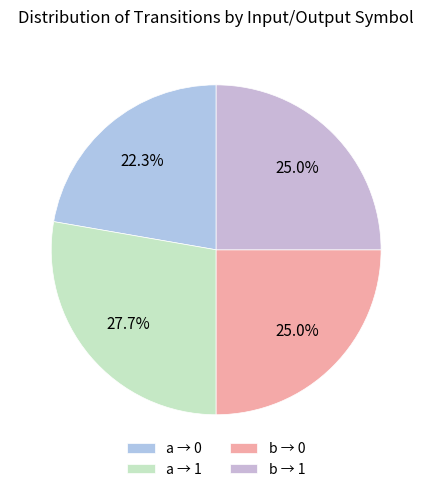

How many slices are in this pie chart?

4